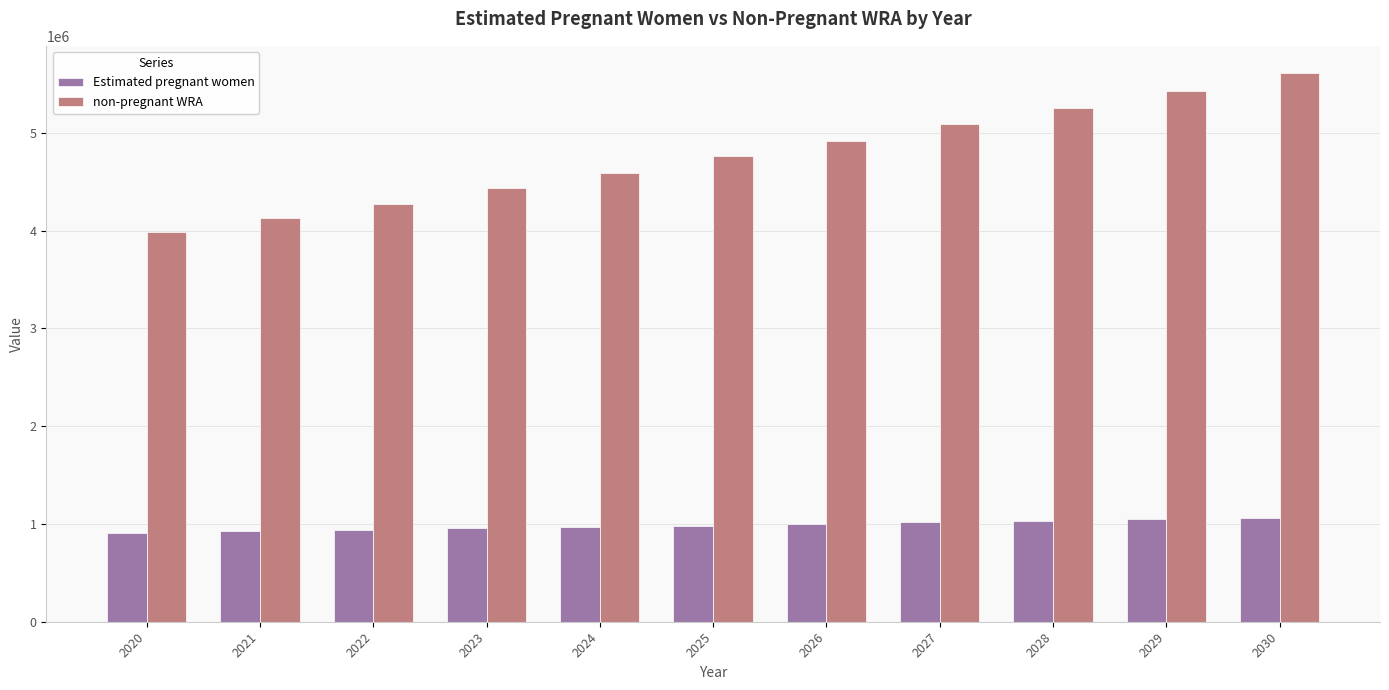

Where does the non-pregnant WRA series first go above 4757785?

2025